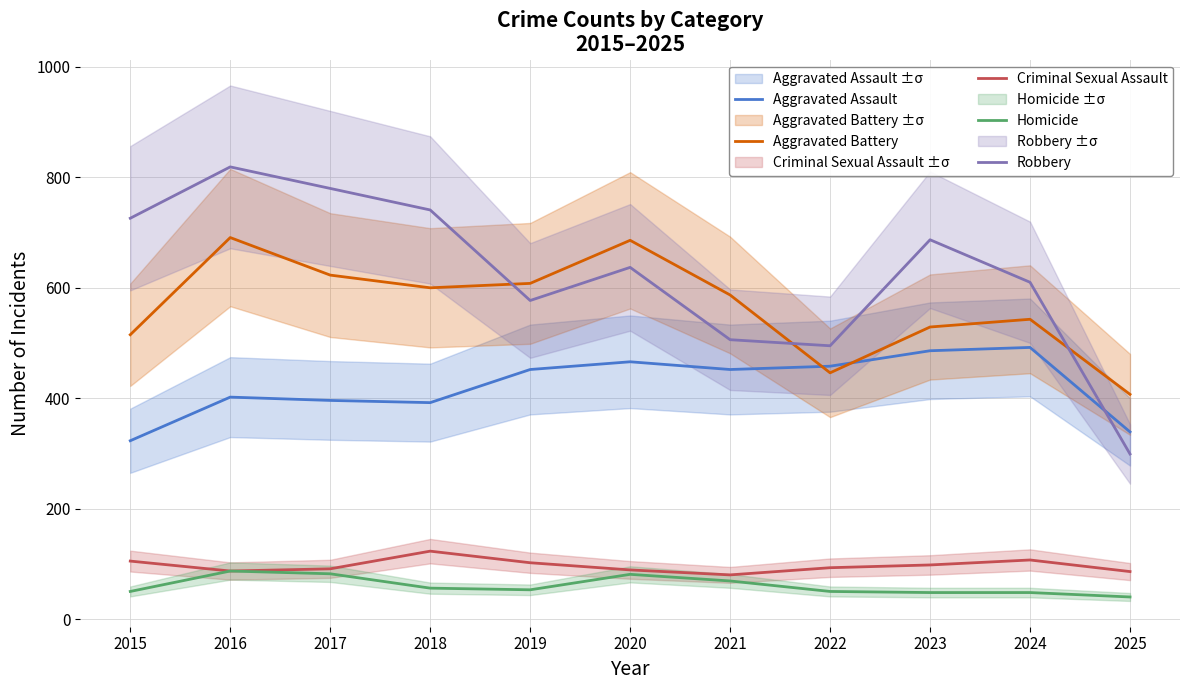

Which series ends up on top after the final intersection of Aggravated Battery and Aggravated Assault?

Aggravated Battery